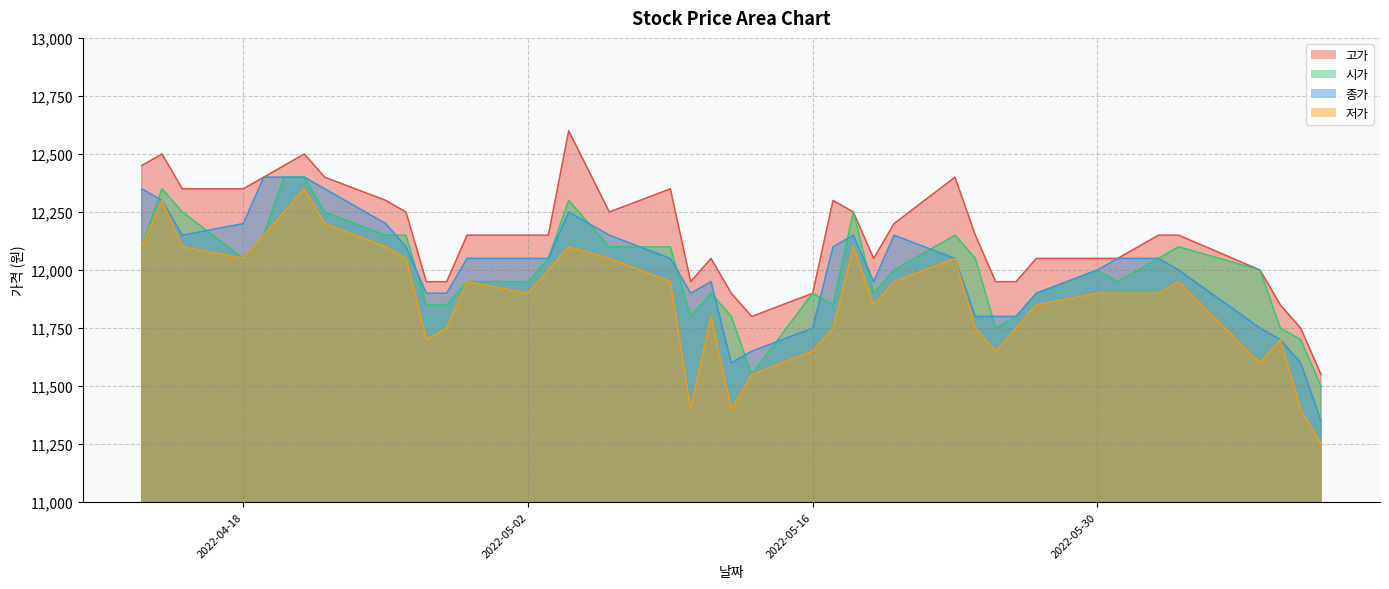

What is the total value across all series at 2022-04-26?

48550